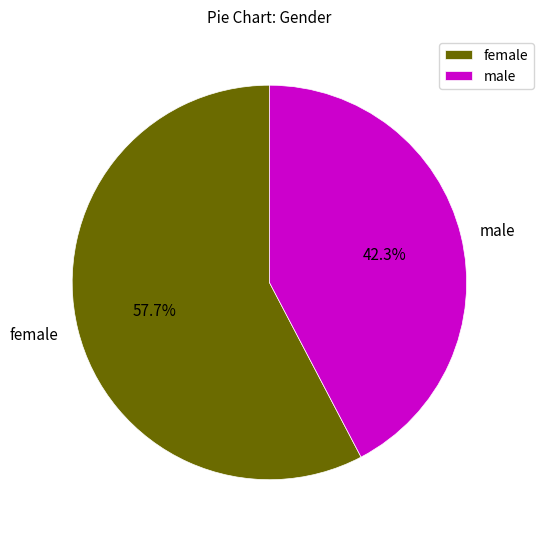

Is there a majority slice in this chart?

Yes